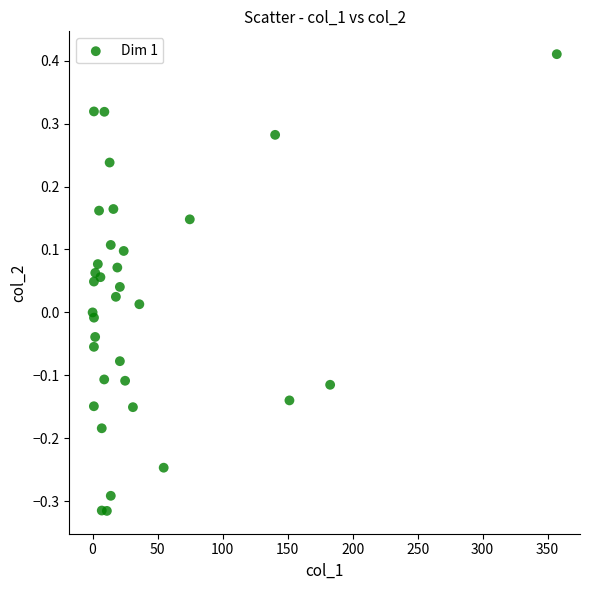

What is the range of X values (max minus min)?

357.0